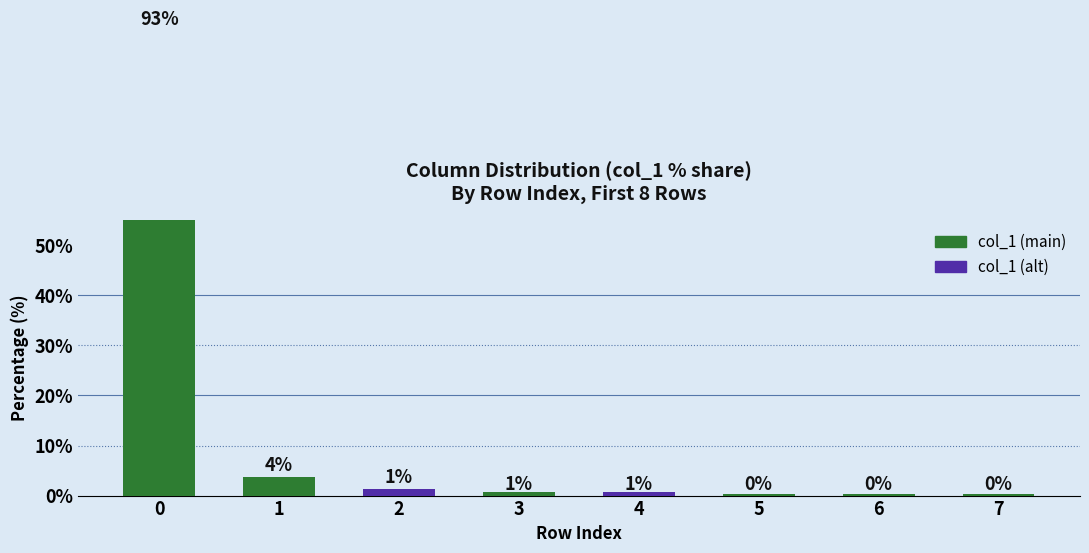

What is the value of the 6th bar from the left?

0.3